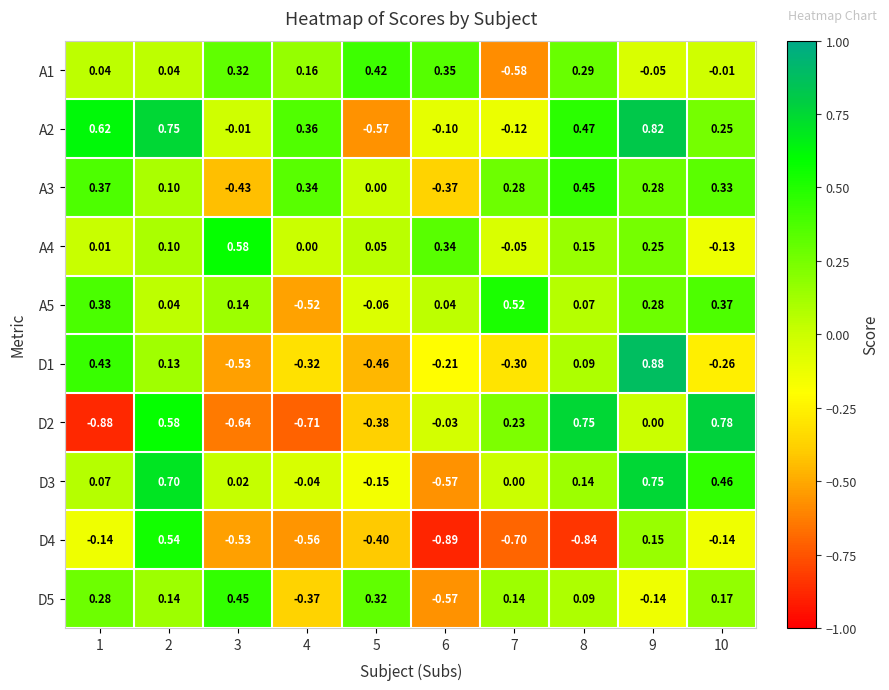

Is the value of A3 at 5 greater than the value of D3 at 3?

No